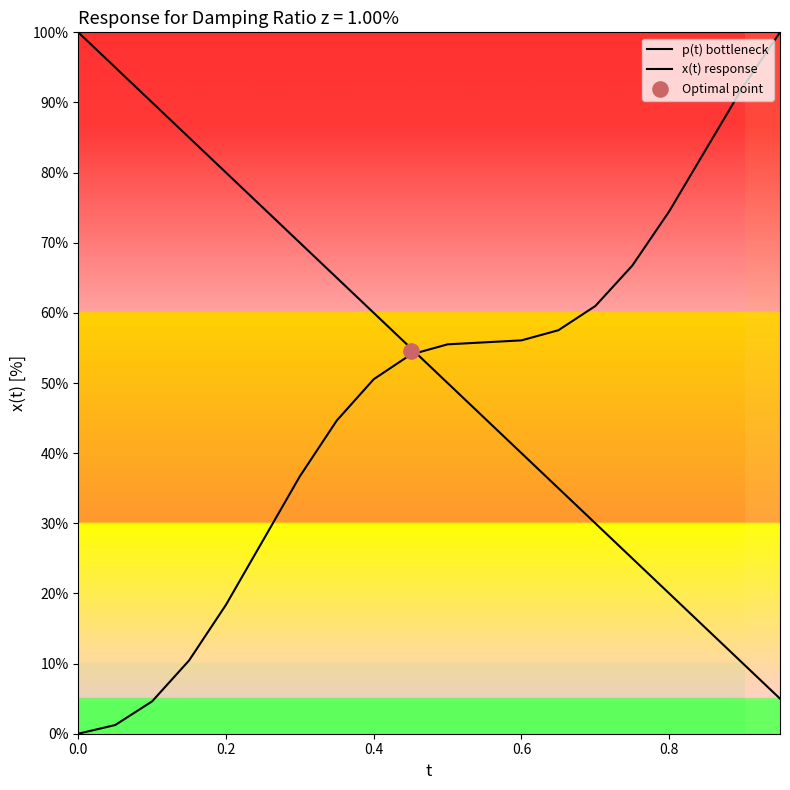

Which series has the widest spread of Y values?

x(t) response